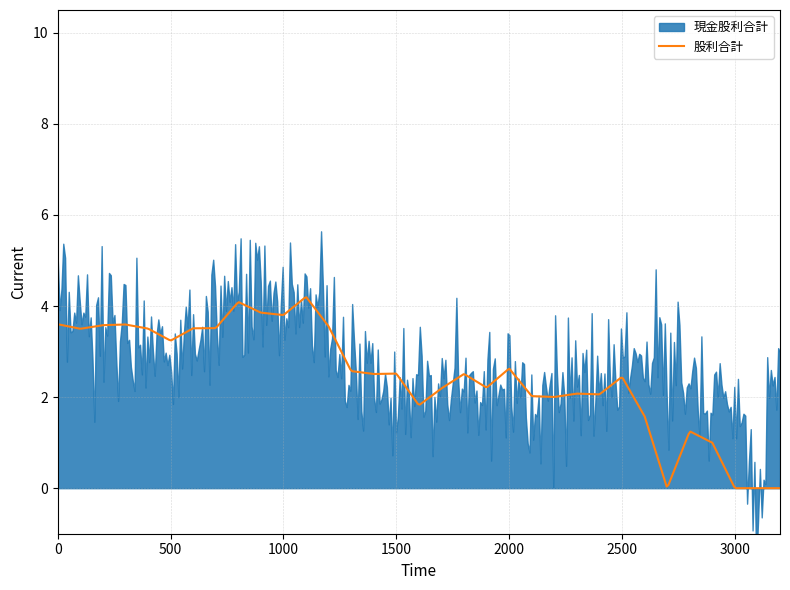

What is the highest value of the 股利合計 series?

4.2